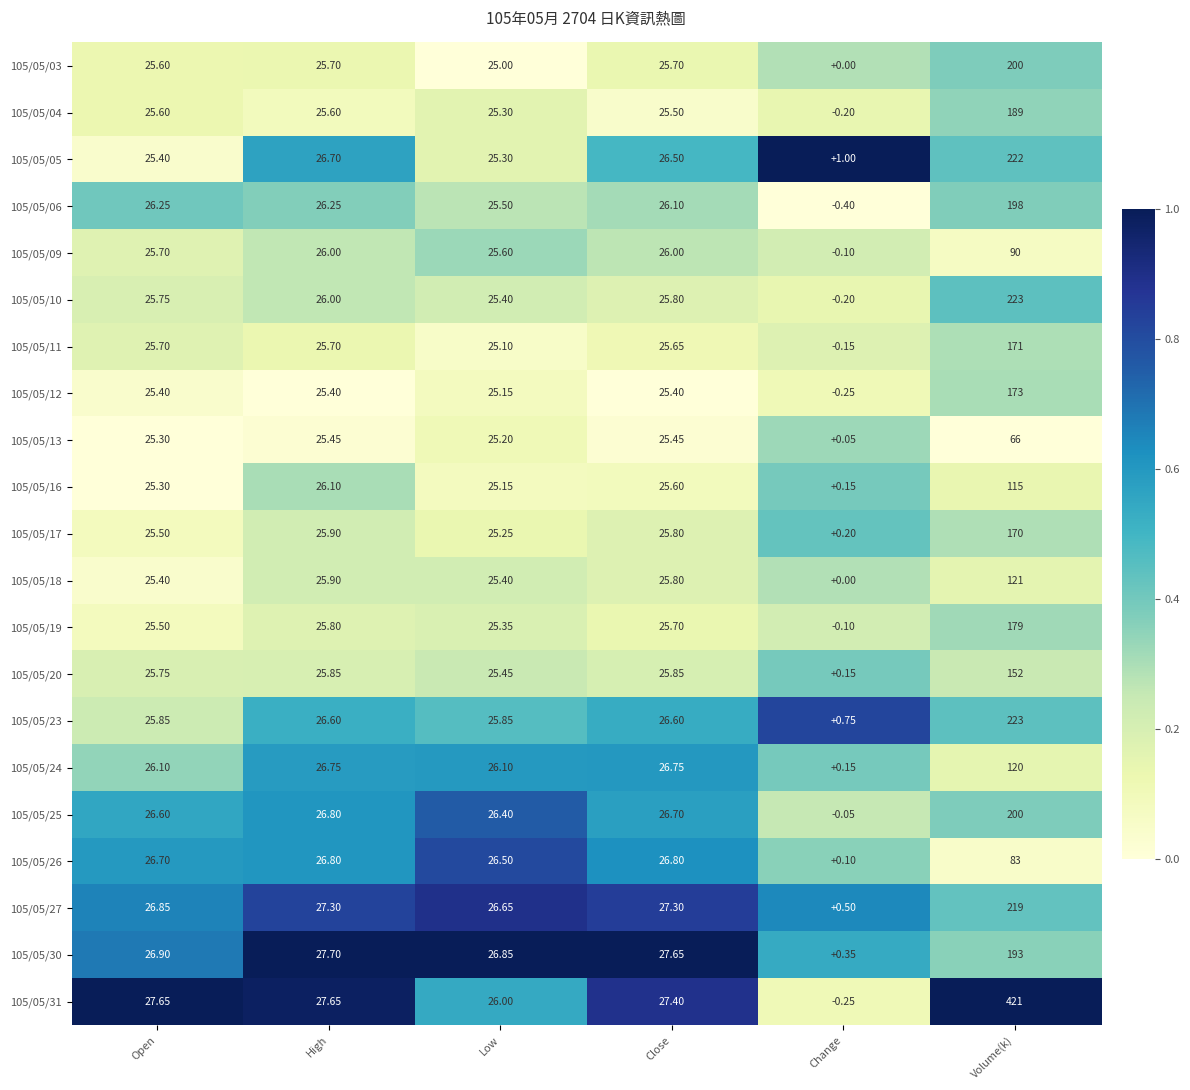

Where does the 105/05/13 series first go above 25?

Open